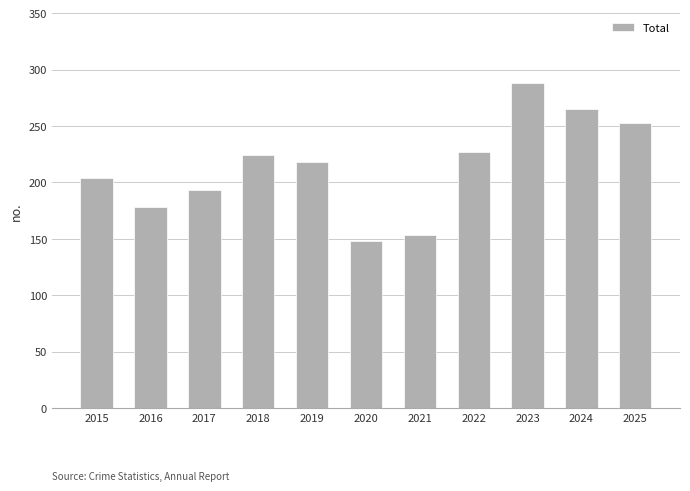

Reading right to left, extract all data points from this chart.

2025=253	2024=265	2023=288	2022=227	2021=153	2020=148	2019=218	2018=224	2017=193	2016=178	2015=204